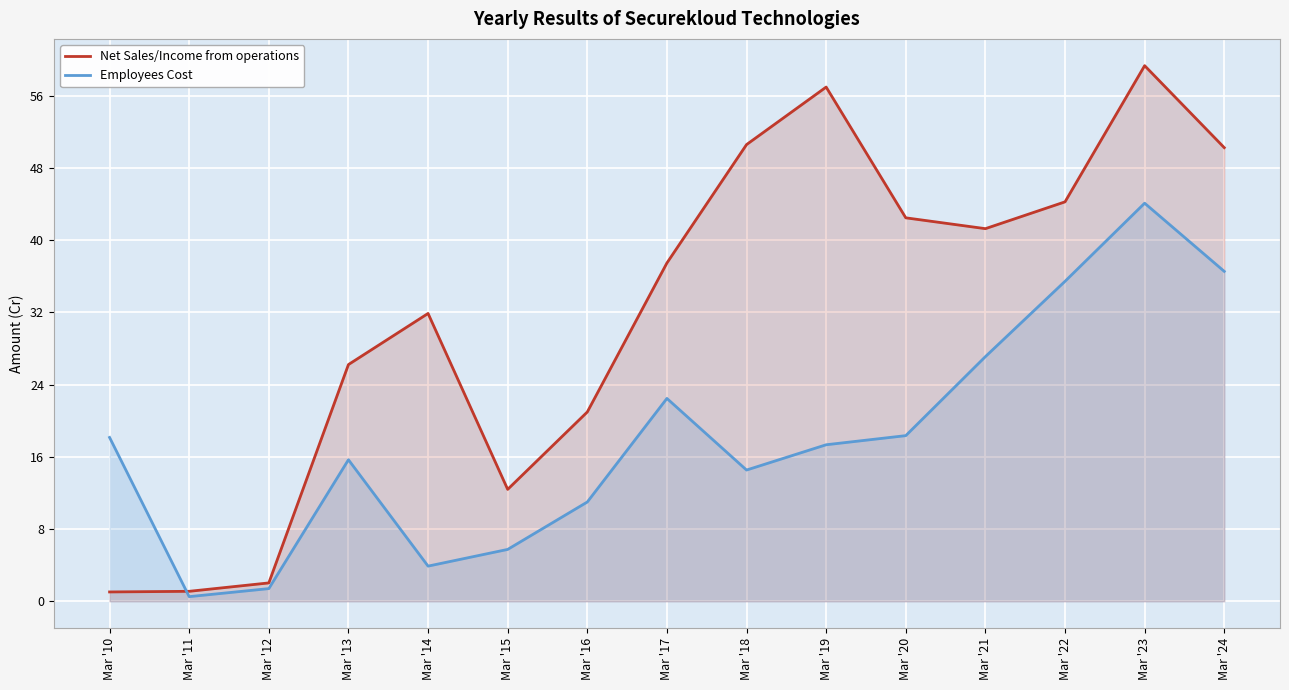

The value of Employees Cost at Mar '20 is 8.5. True or false?

False